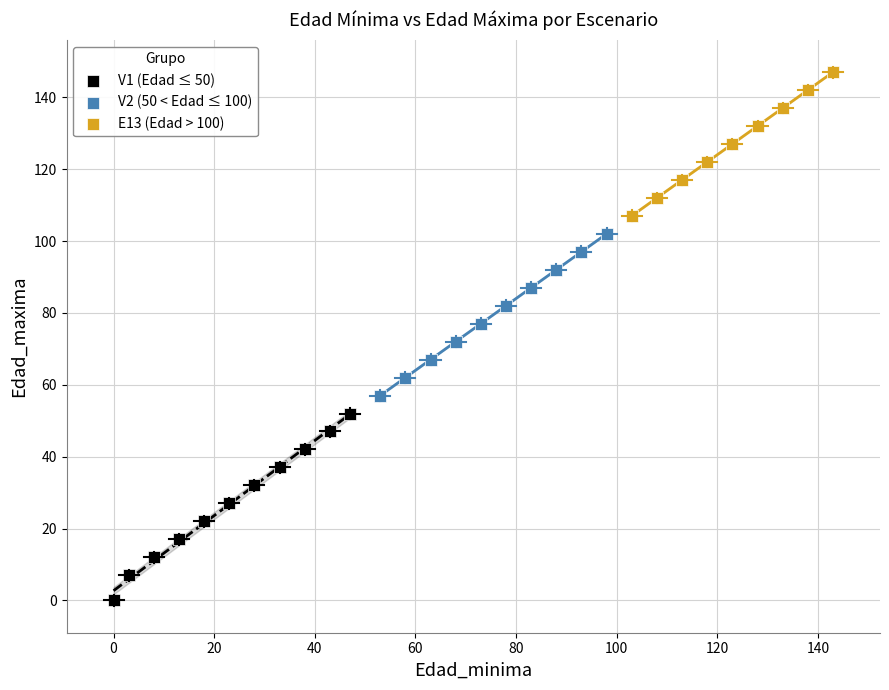

Which series reaches the maximum Y coordinate?

E13 (Edad > 100)